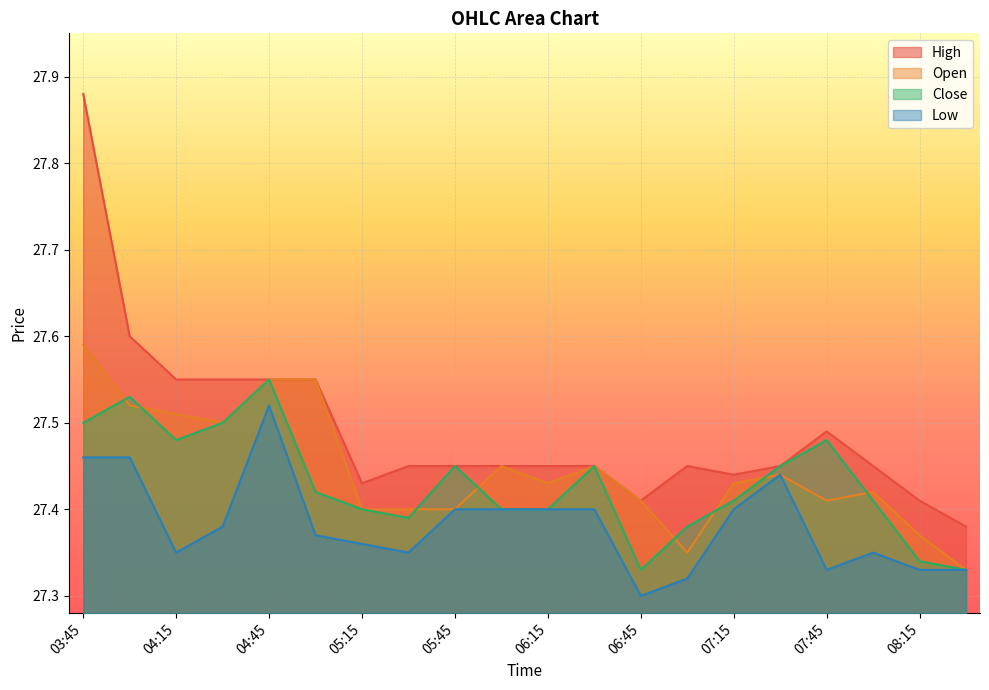

How many data points does each series have?

20